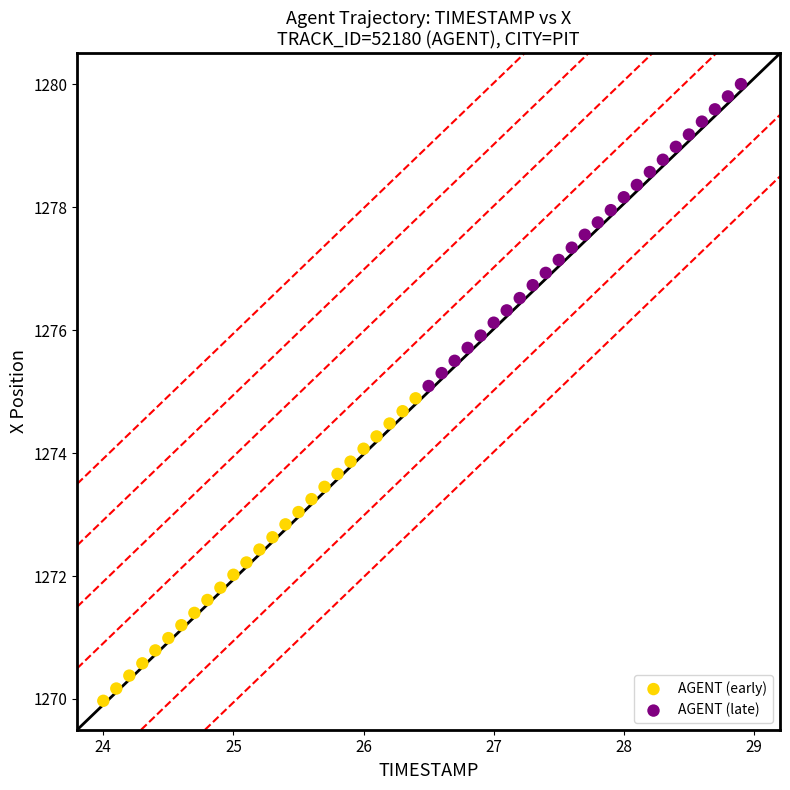

Which series contains the lowest Y value?

AGENT (early)